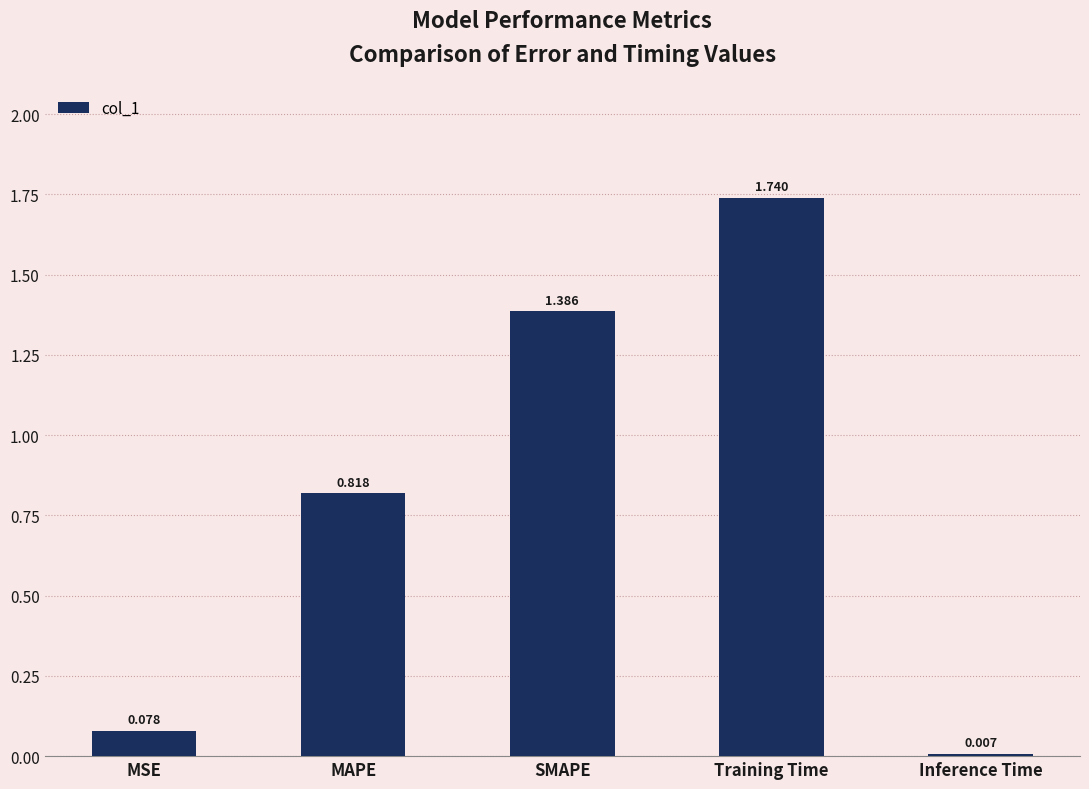

Rank the categories by value from lowest to highest.

Inference Time, MSE, MAPE, SMAPE, Training Time